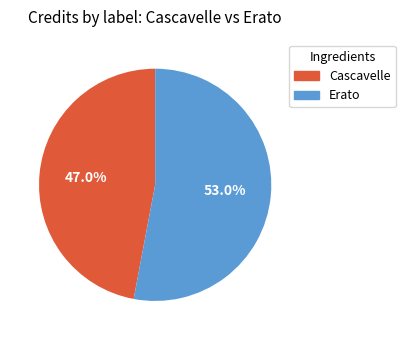

Combined, do Cascavelle and Erato account for over 50%?

Yes